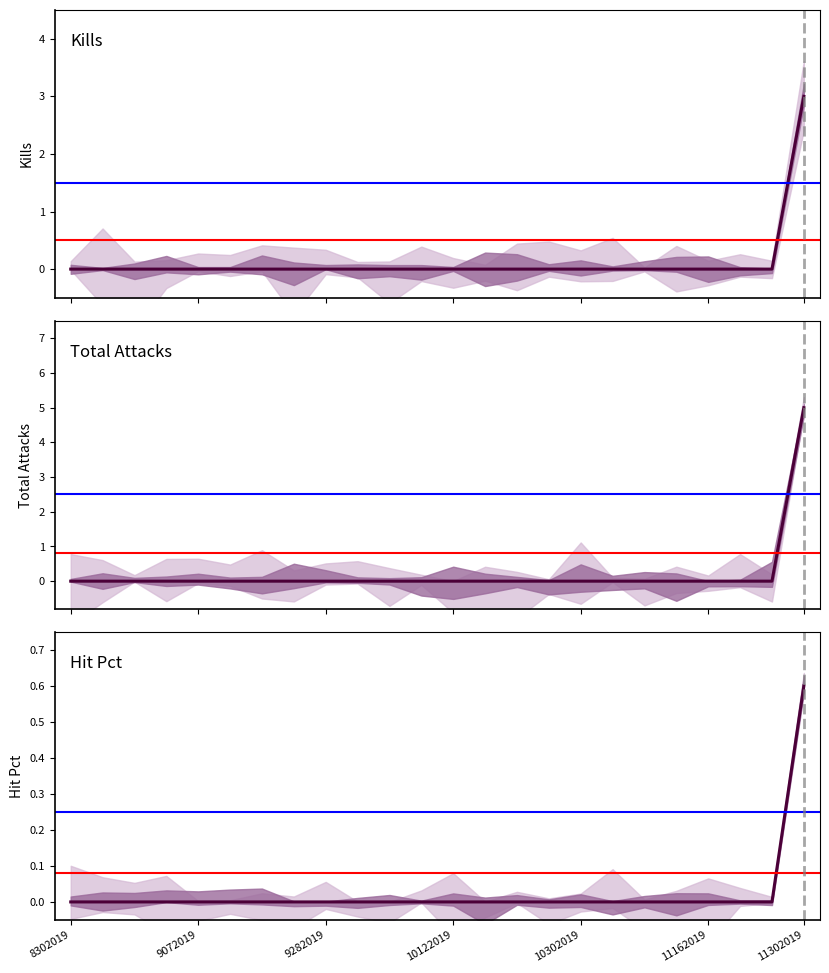

At how many categories does at least one series exceed 1?

1